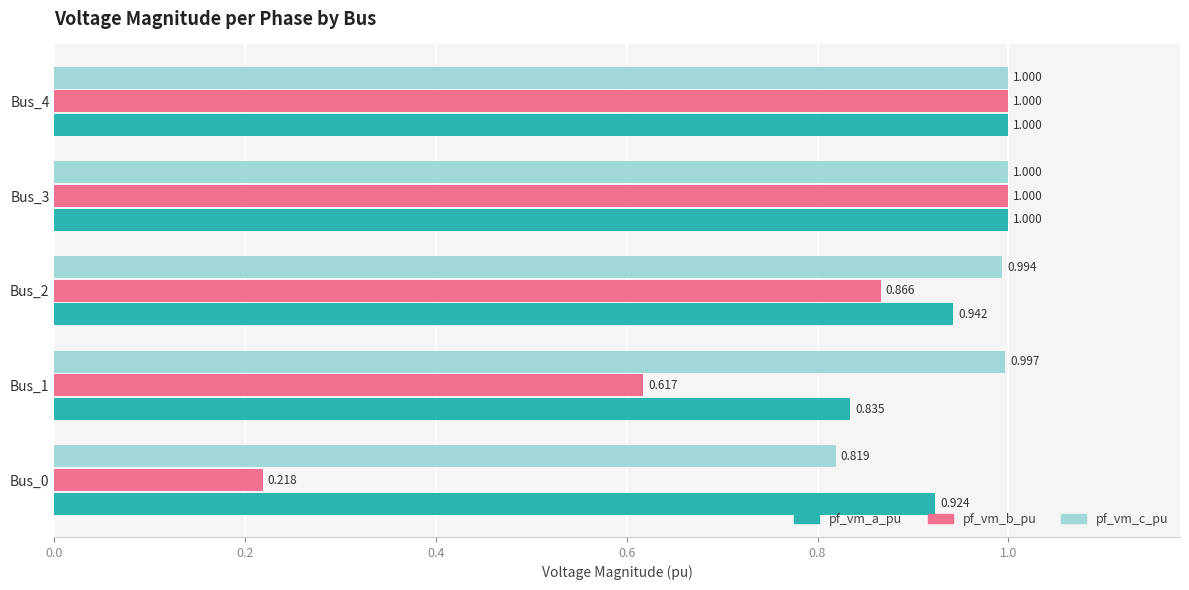

Which series changed the most between Bus_0 and Bus_3?

pf_vm_b_pu